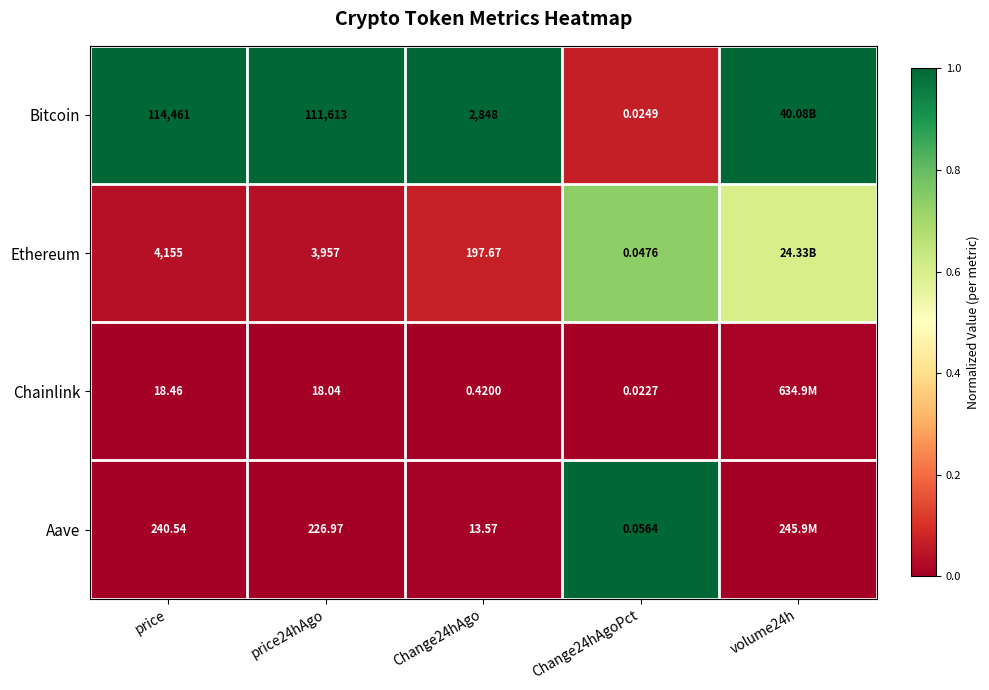

Is the value of Bitcoin at Change24hAgoPct greater than the value of Ethereum at price?

No